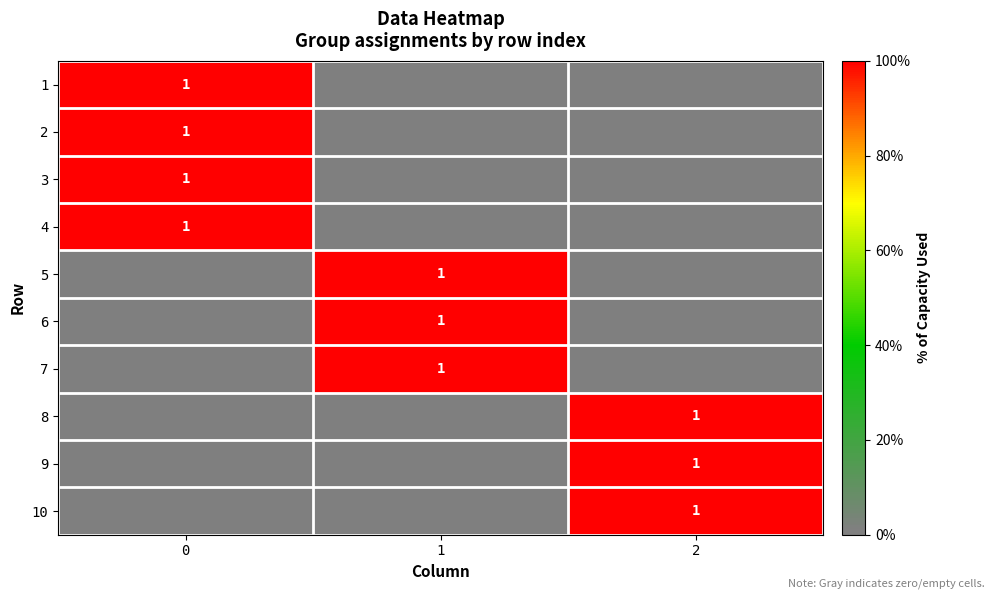

True or false: row_6 has a value of 1 at 1.

True